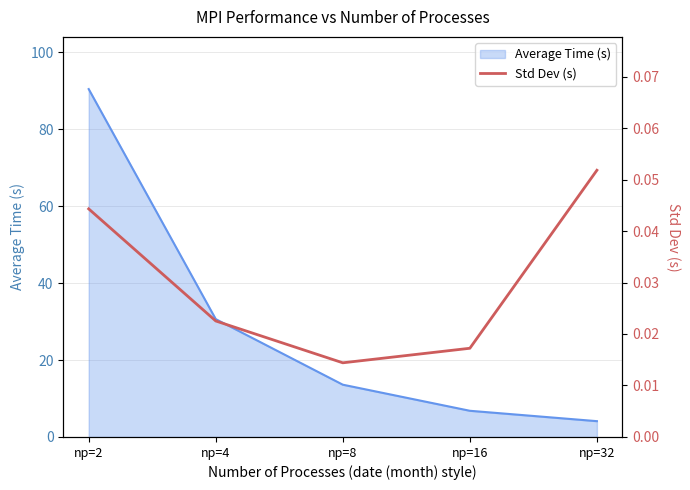

The value of Average Time (s) at np=2 is 35.0. True or false?

False